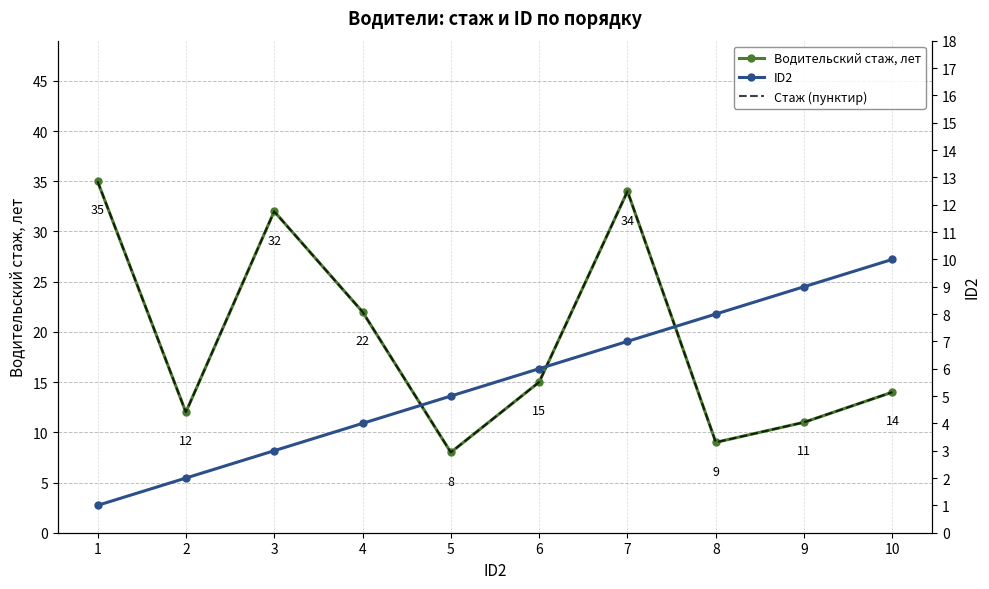

Is it true that Стаж (пунктир) equals 11 at 9?

True